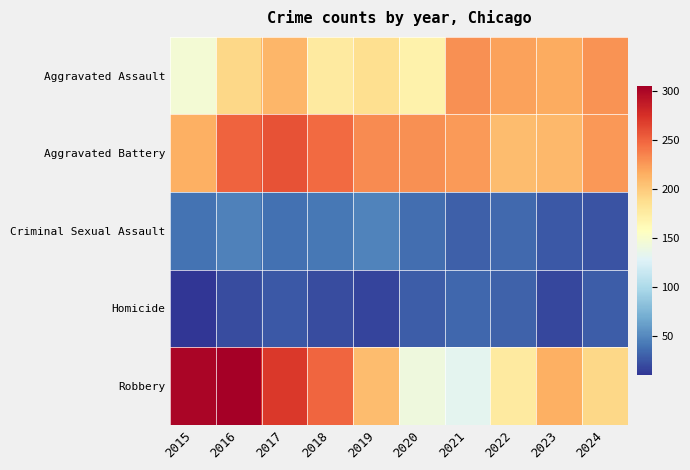

How many data points does each series have?

10